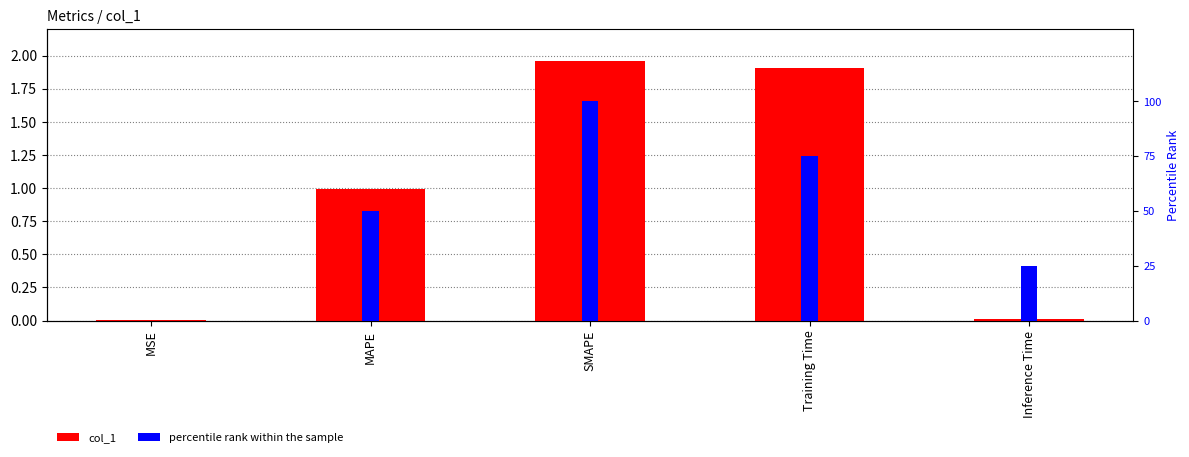

What is the label of the 3rd bar from the left?

SMAPE